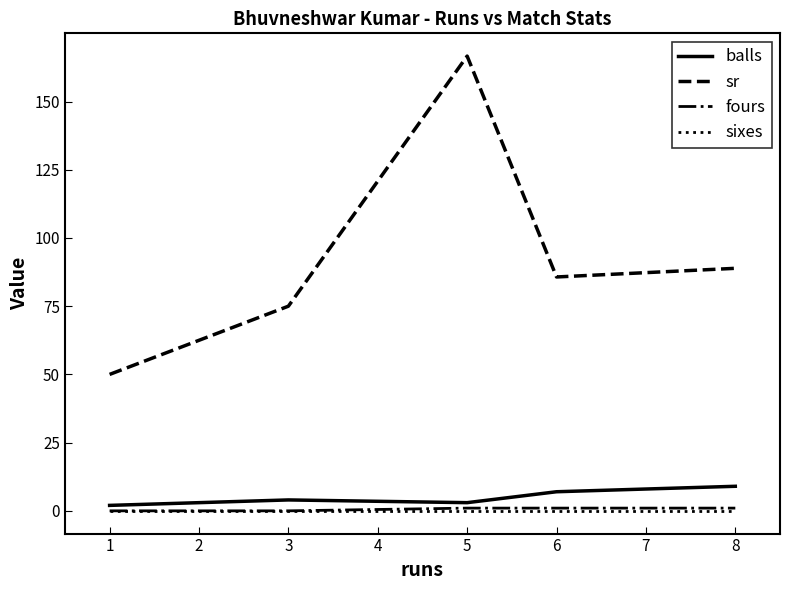

At which category is the sum across all series the highest?

5